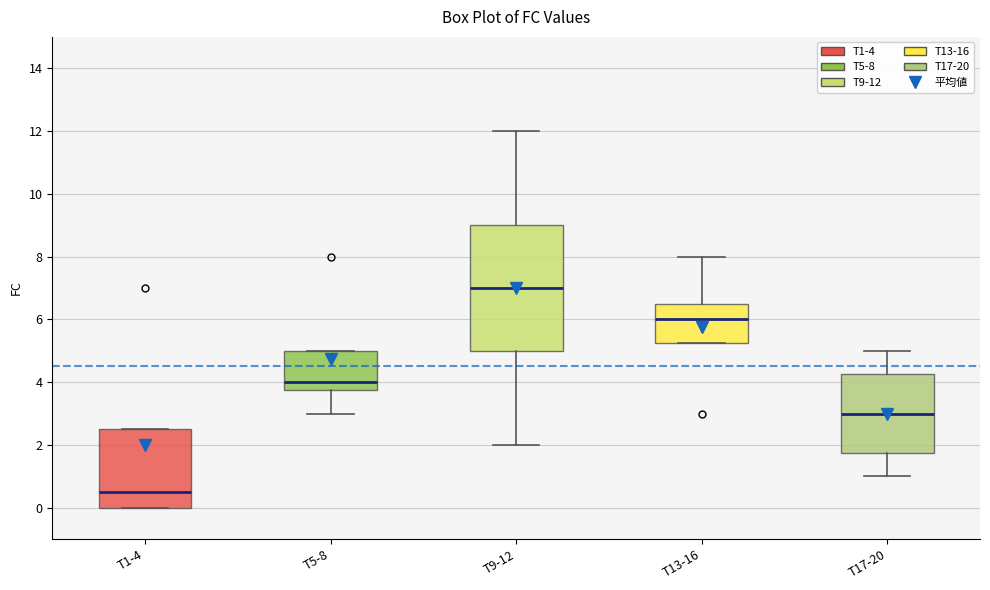

Comparing the boxes themselves (not the whiskers), which one is the tallest?

T9-12